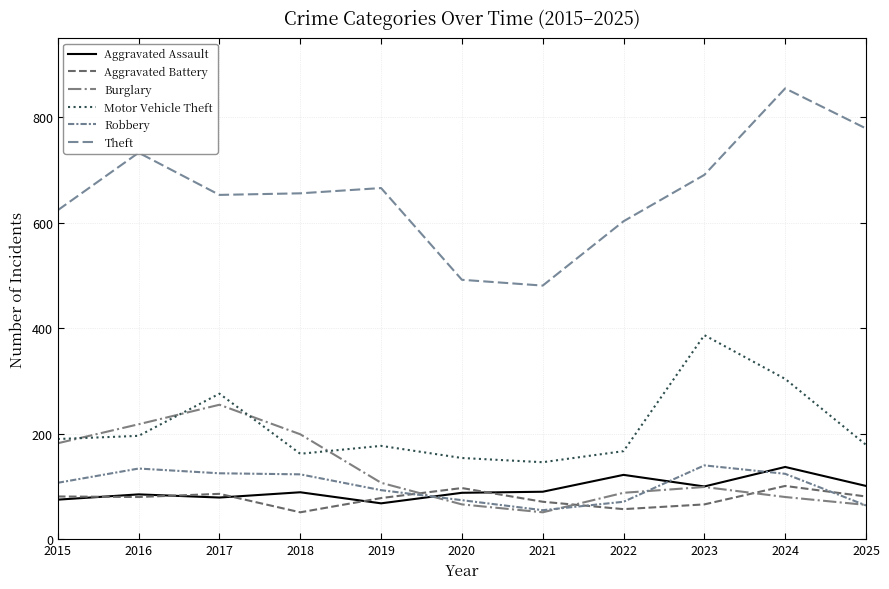

What is the value of the Aggravated Battery point at the 2nd from the left?

80